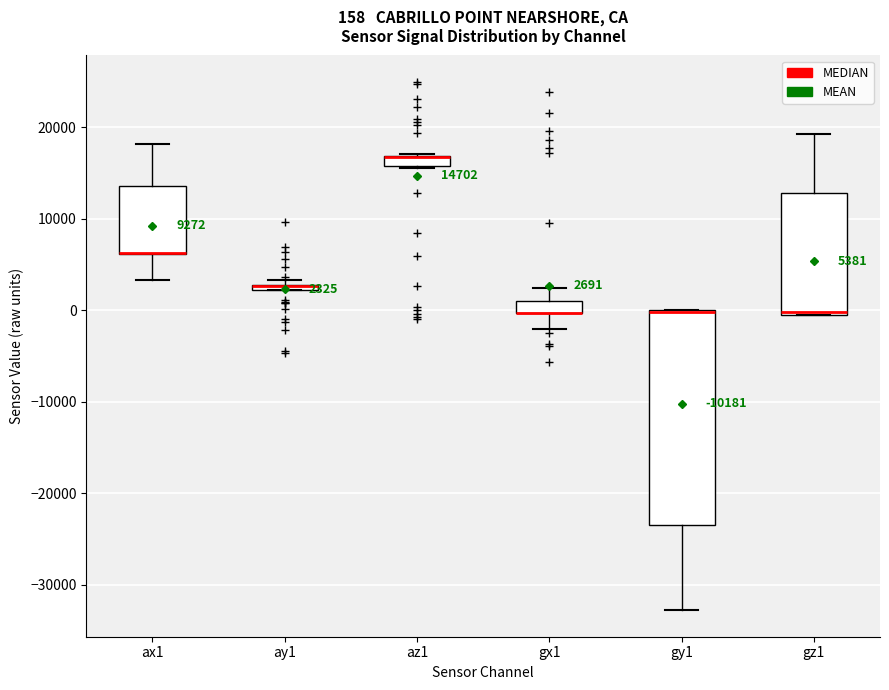

Which box is the tallest, from its lower edge to its upper edge?

gy1